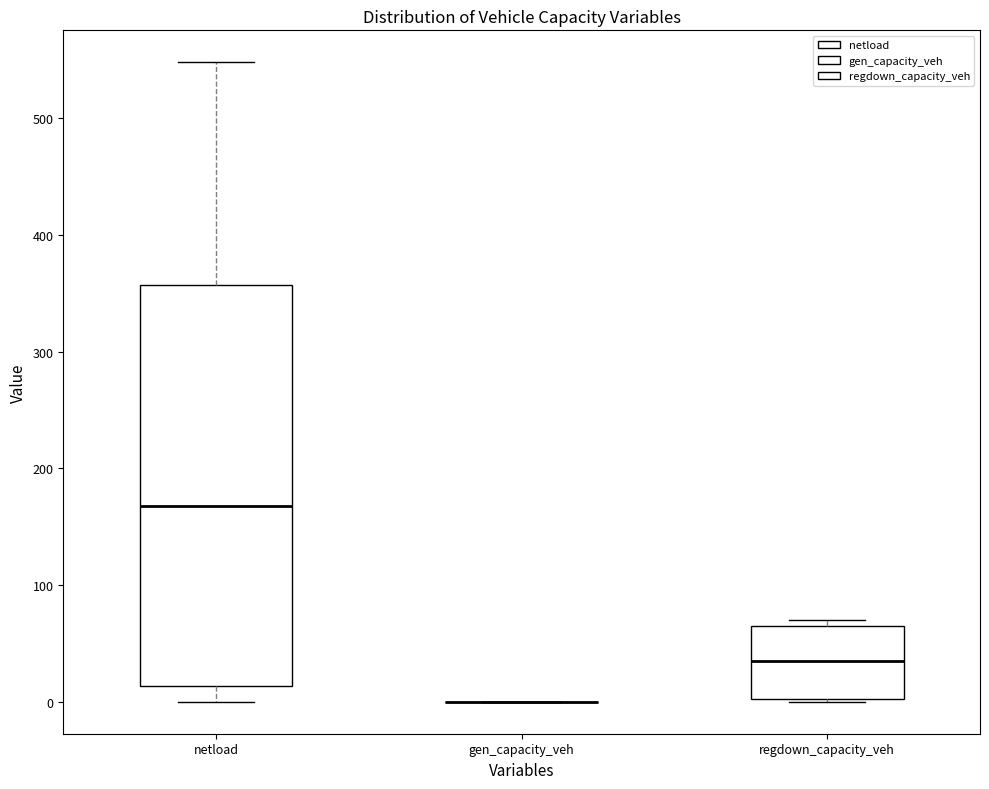

Reading left to right, read every box against the y-axis: the position of its median line, the range the box covers, and the ends of its whiskers. The values are not printed on the chart, so give them approximately, as read against the axis.

netload: median 170, box 10 to 360, whiskers 0 to 550
gen_capacity_veh: box collapsed to a line at 0, whiskers 0 to 0
regdown_capacity_veh: median 40, box 0 to 60, whiskers 0 to 70